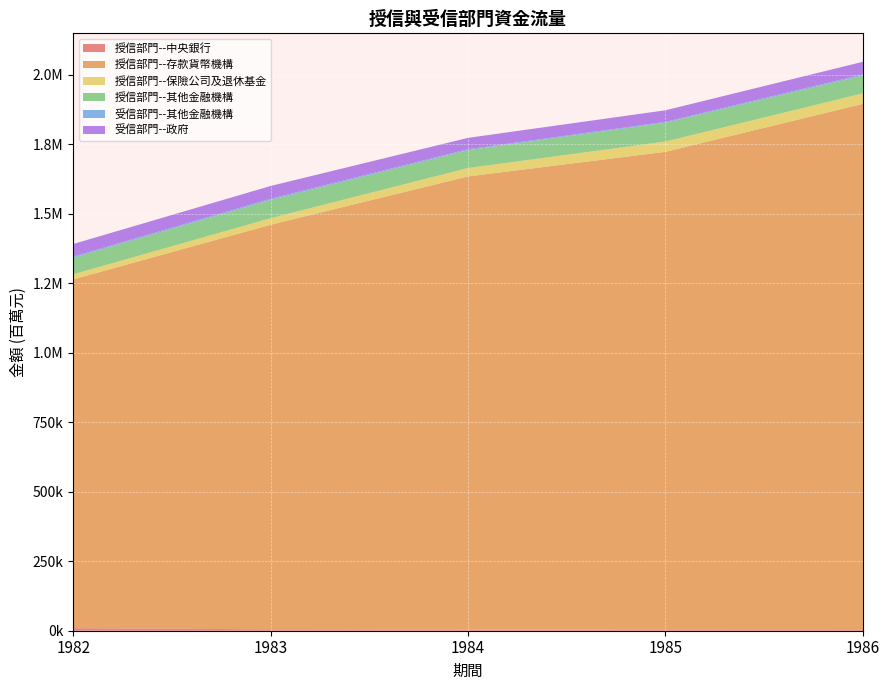

Reading left to right, what are all the values shown in this chart?

授信部門--中央銀行: 1982=9173	1983=5077	1984=4220	1985=3081	1986=2816
授信部門--存款貨幣機構: 1982=1254062	1983=1454693	1984=1629288	1985=1718958	1986=1891776
授信部門--保險公司及退休基金: 1982=18378	1983=23477	1984=30297	1985=36962	1986=37697
授信部門--其他金融機構: 1982=59467	1983=65484	1984=64109	1985=67642	1986=63660
受信部門--其他金融機構: 1982=4210	1983=4370	1984=3468	1985=3020	1986=4615
受信部門--政府: 1982=45169	1983=46135	1984=40843	1985=41731	1986=45187